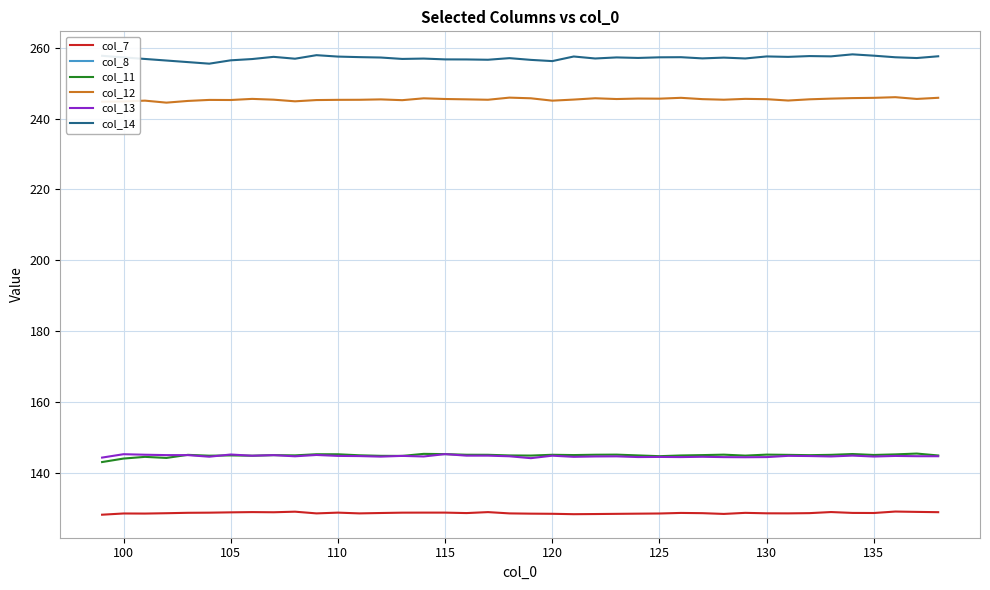

At which category is the sum across all series the highest?

136